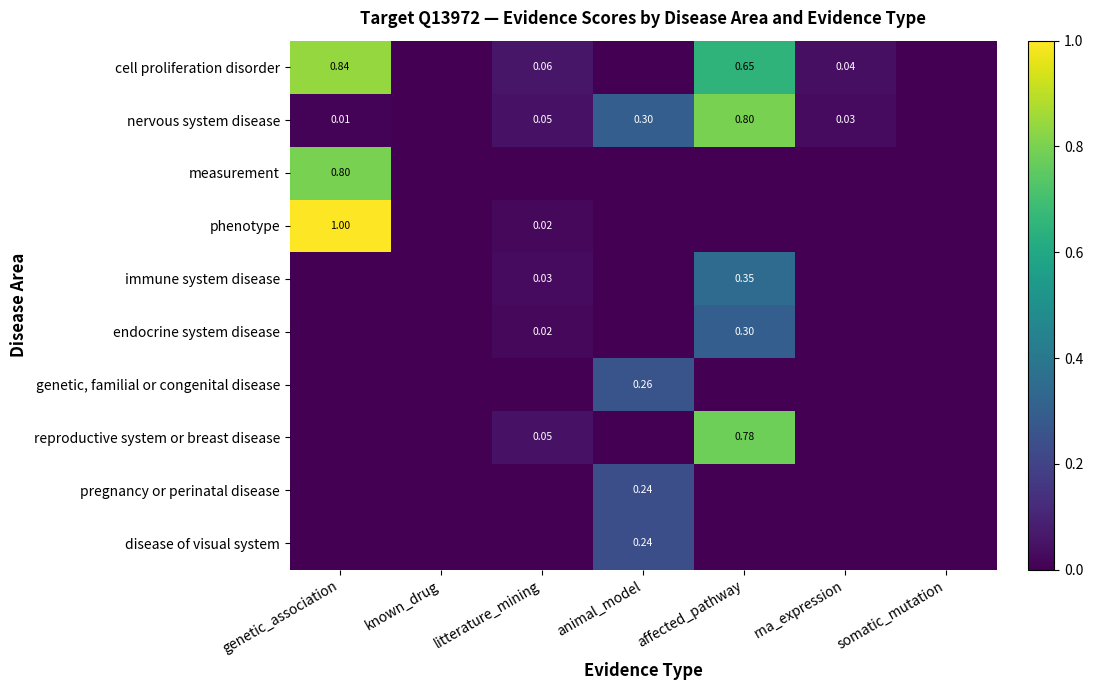

Which category has the highest value across all series?

genetic_association